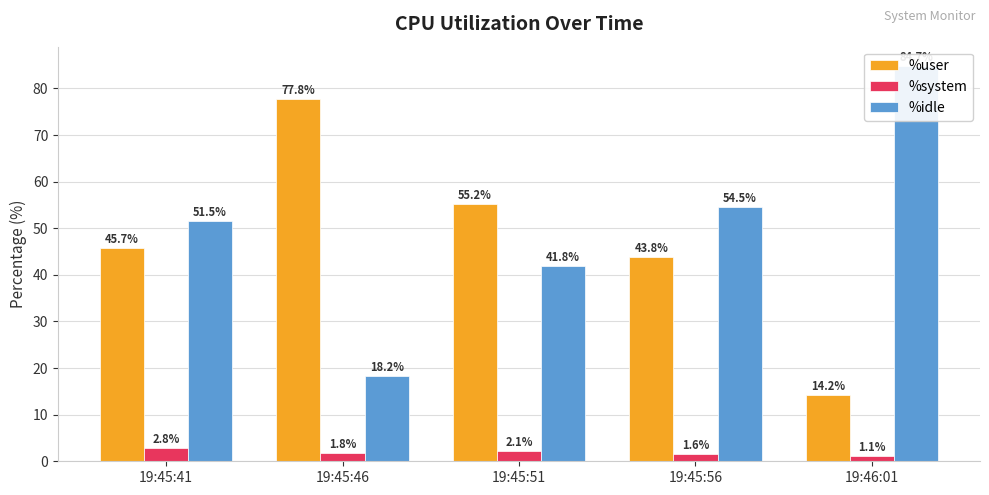

How many bars are there in each group?

3